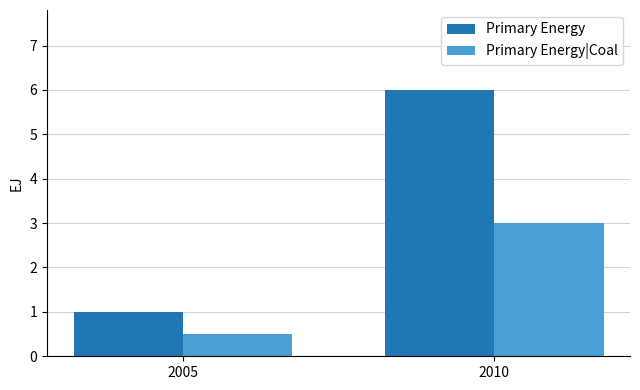

What is the value of the Primary Energy bar at the 1st from the left?

1.0